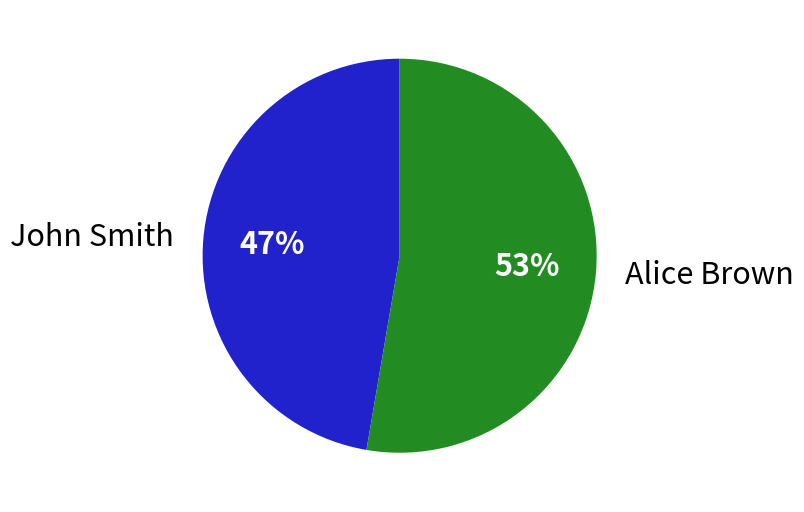

To the nearest percent, what is the combined percentage of John Smith and Alice Brown?

100%